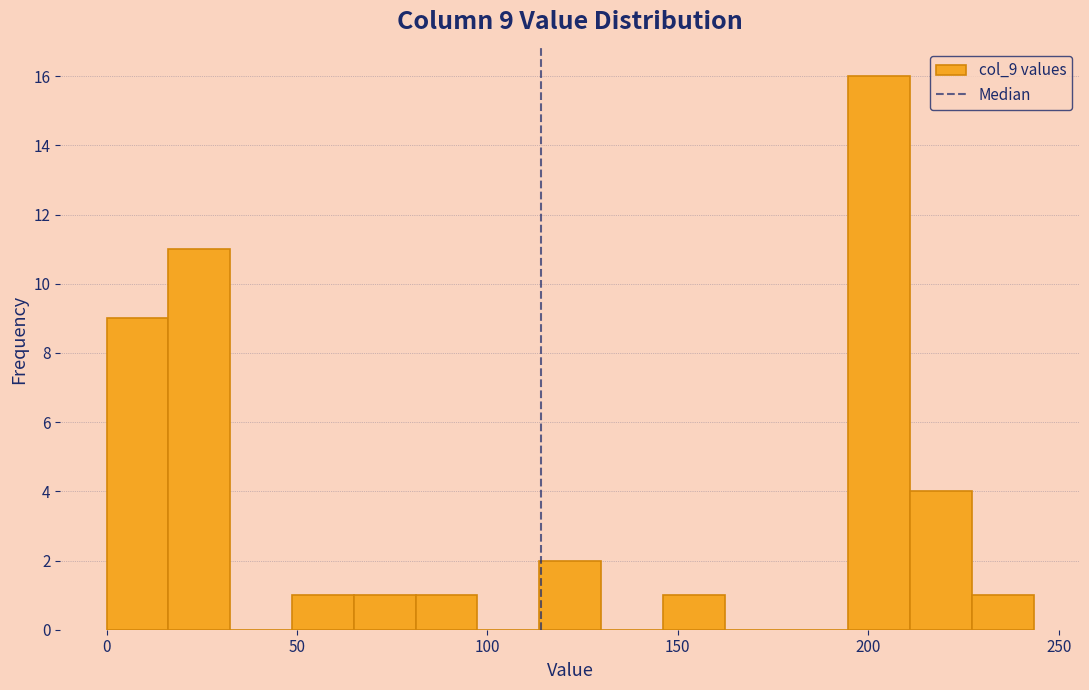

Around what value on the x-axis is the tallest bar? Give the approximate position of its centre, as read against the axis.

205